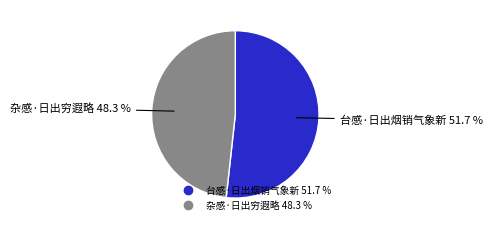

Rank the categories by value from lowest to highest.

杂感·日出穷遐略, 台感·日出烟销气象新